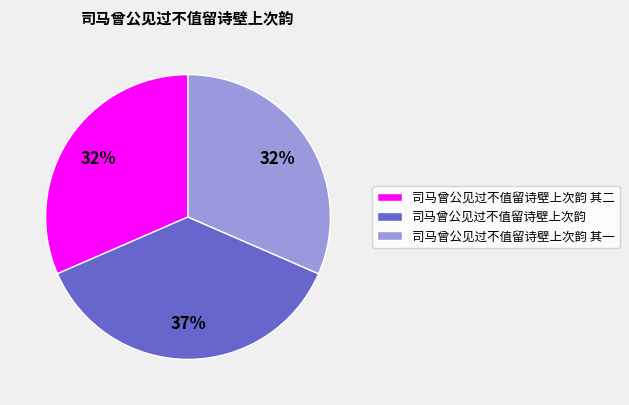

To the nearest percent, what portion does 司马曾公见过不值留诗壁上次韵 其一 represent?

32%